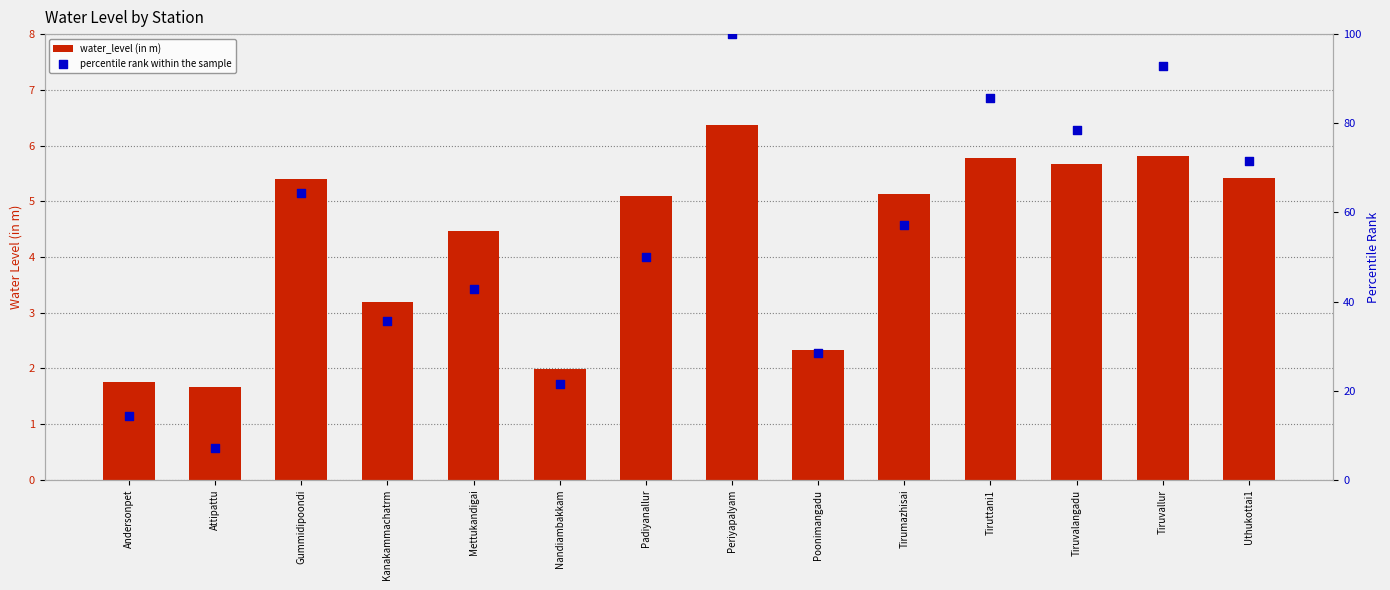

At how many categories does at least one series exceed 24?

11